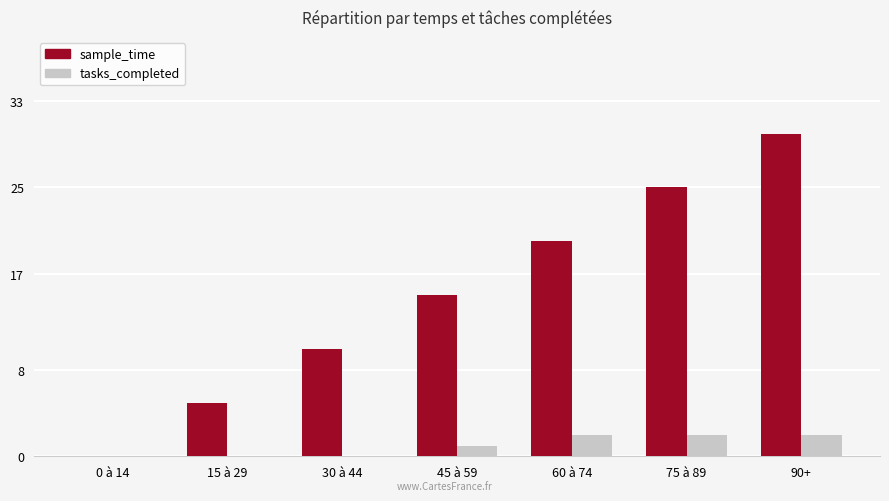

What is the difference between the tasks_completed values at 45 à 59 and 75 à 89?

1